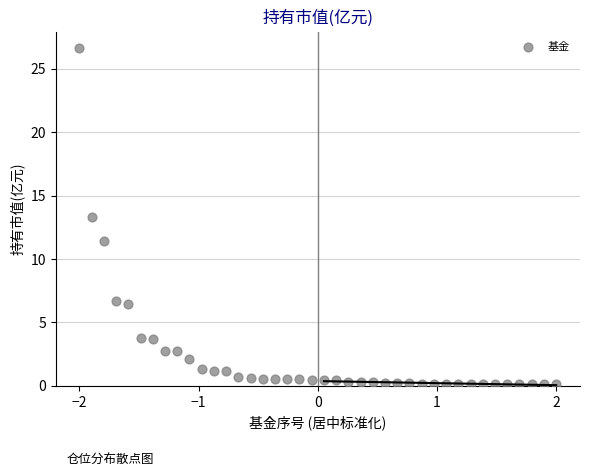

What is the range of X values (max minus min)?

4.0